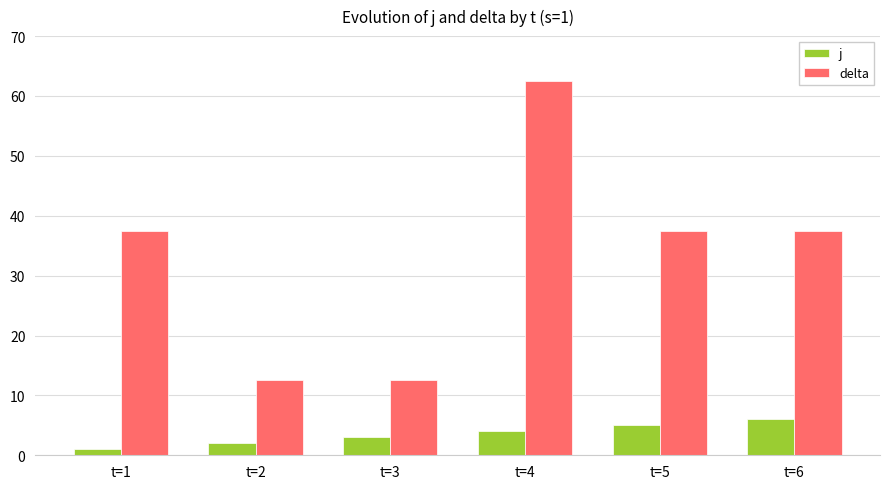

Between t=3 and t=6, which series saw the biggest shift?

delta